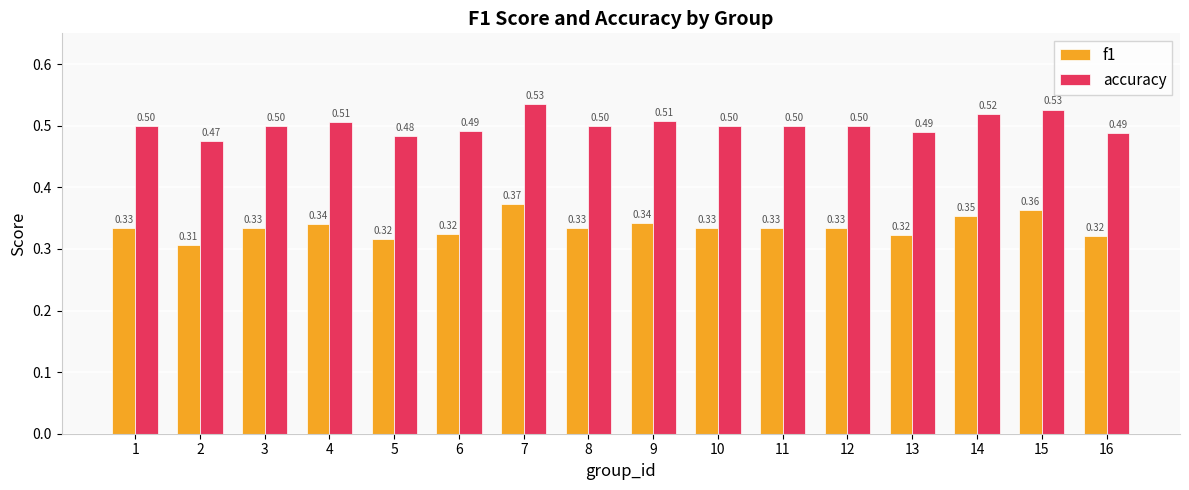

What is the spread (max minus min) of values at 10?

0.2